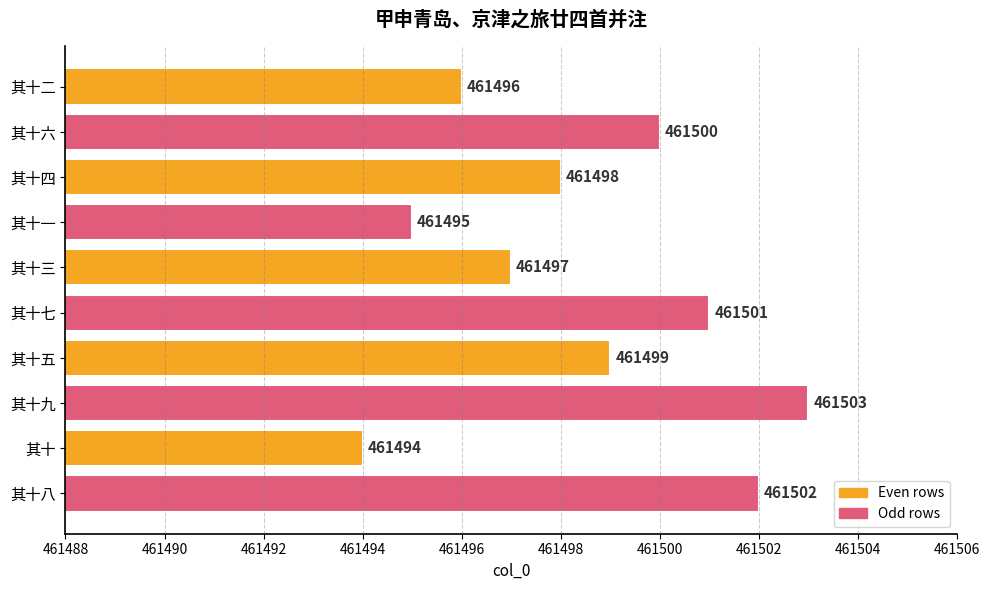

At which category does the chart reach its peak across all series?

其十九